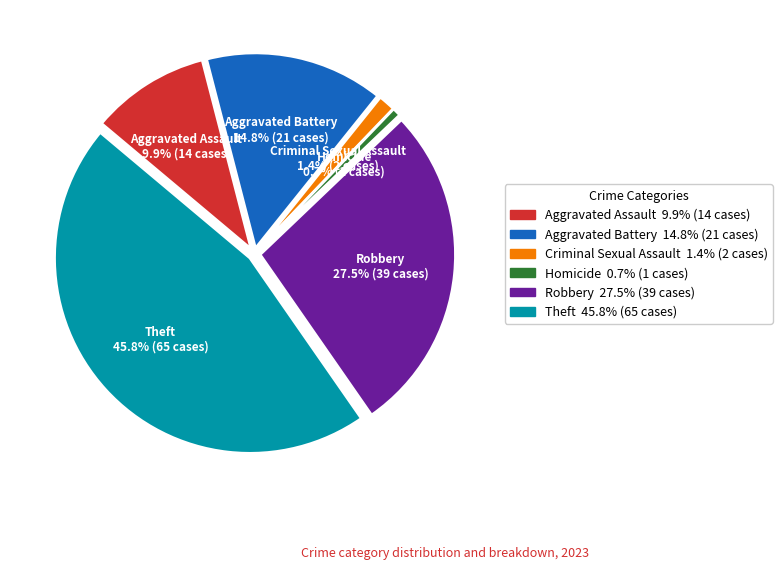

Combined, do Homicide and Theft account for over 50%?

No